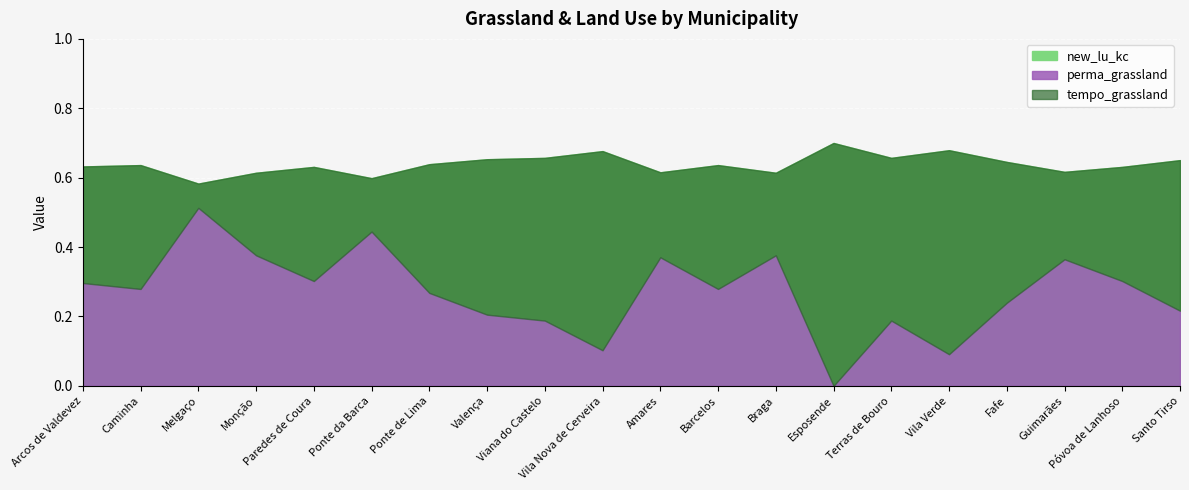

Is the value of tempo_grassland at Guimarães greater than the value of perma_grassland at Monção?

No